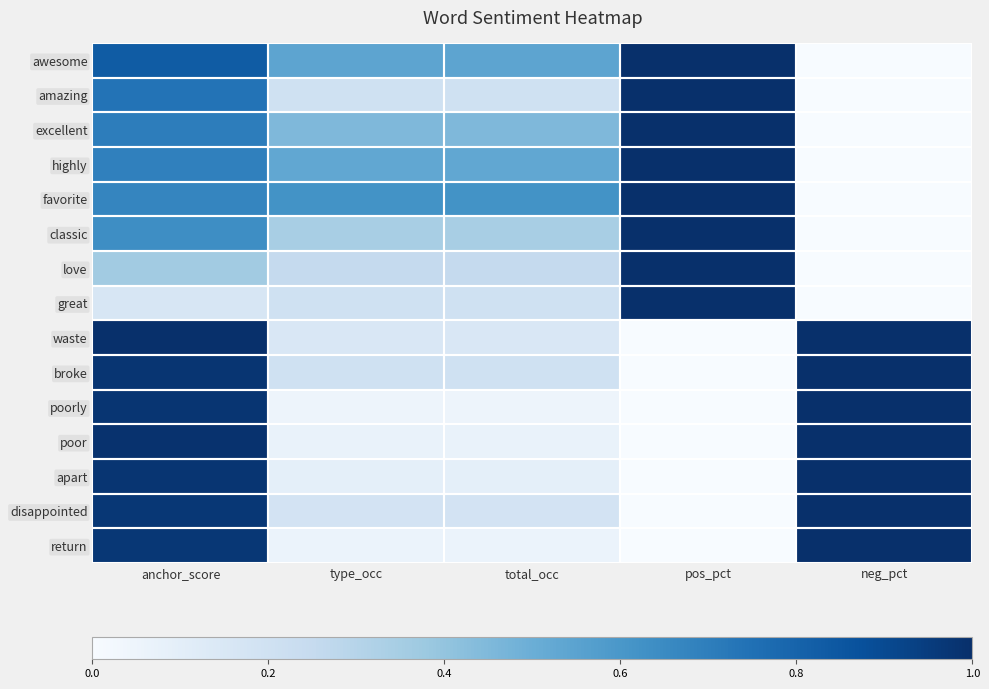

Reading left to right, transcribe all the data shown in this chart.

awesome: anchor_score=0.8	type_occ=0.5	total_occ=0.5	pos_pct=1.0	neg_pct=0.0
amazing: anchor_score=0.7	type_occ=0.2	total_occ=0.2	pos_pct=1.0	neg_pct=0.0
excellent: anchor_score=0.7	type_occ=0.5	total_occ=0.5	pos_pct=1.0	neg_pct=0.0
highly: anchor_score=0.7	type_occ=0.5	total_occ=0.5	pos_pct=1.0	neg_pct=0.0
favorite: anchor_score=0.7	type_occ=0.6	total_occ=0.6	pos_pct=1.0	neg_pct=0.0
classic: anchor_score=0.6	type_occ=0.3	total_occ=0.3	pos_pct=1.0	neg_pct=0.0
love: anchor_score=0.4	type_occ=0.2	total_occ=0.2	pos_pct=1.0	neg_pct=0.0
great: anchor_score=0.2	type_occ=0.2	total_occ=0.2	pos_pct=1.0	neg_pct=0.0
waste: anchor_score=1.0	type_occ=0.1	total_occ=0.1	pos_pct=0.0	neg_pct=1.0
broke: anchor_score=1.0	type_occ=0.2	total_occ=0.2	pos_pct=0.0	neg_pct=1.0
poorly: anchor_score=1.0	type_occ=0.1	total_occ=0.1	pos_pct=0.0	neg_pct=1.0
poor: anchor_score=1.0	type_occ=0.1	total_occ=0.1	pos_pct=0.0	neg_pct=1.0
apart: anchor_score=1.0	type_occ=0.1	total_occ=0.1	pos_pct=0.0	neg_pct=1.0
disappointed: anchor_score=1.0	type_occ=0.2	total_occ=0.2	pos_pct=0.0	neg_pct=1.0
return: anchor_score=1.0	type_occ=0.1	total_occ=0.1	pos_pct=0.0	neg_pct=1.0